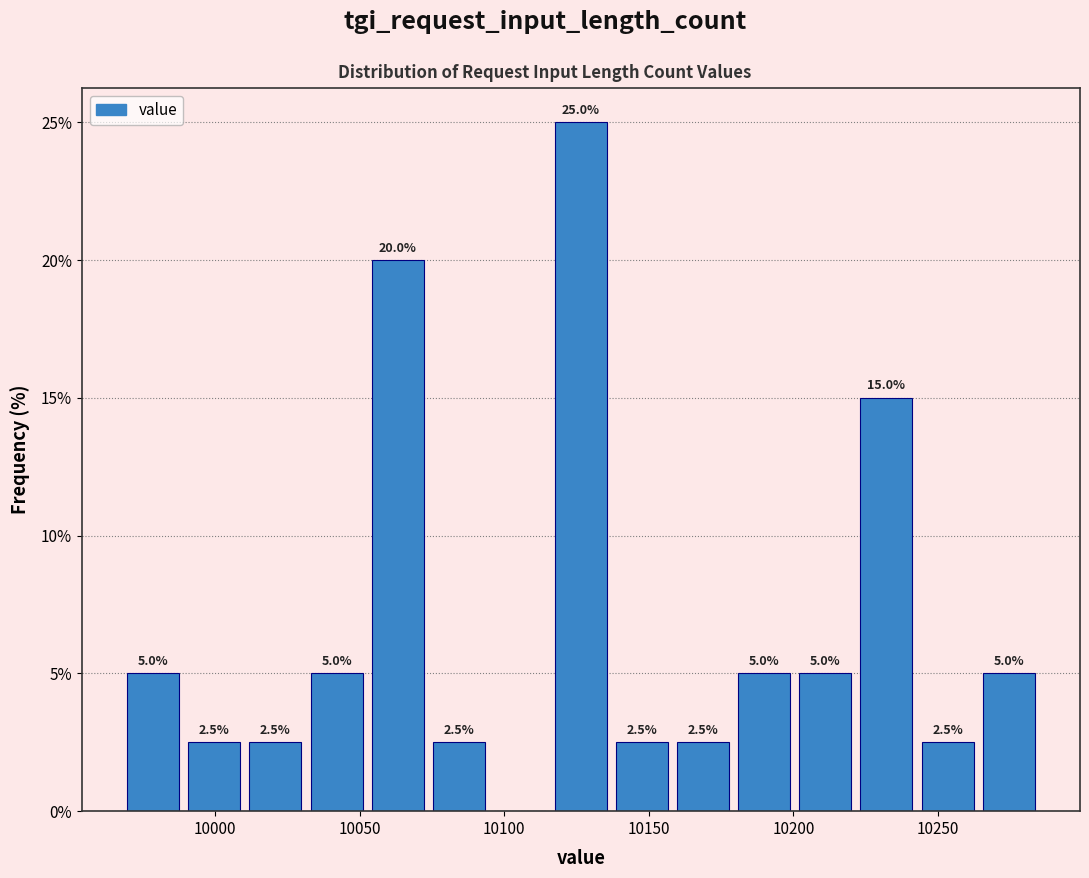

Which range on the x-axis has the tallest bar?

10115 to 10135